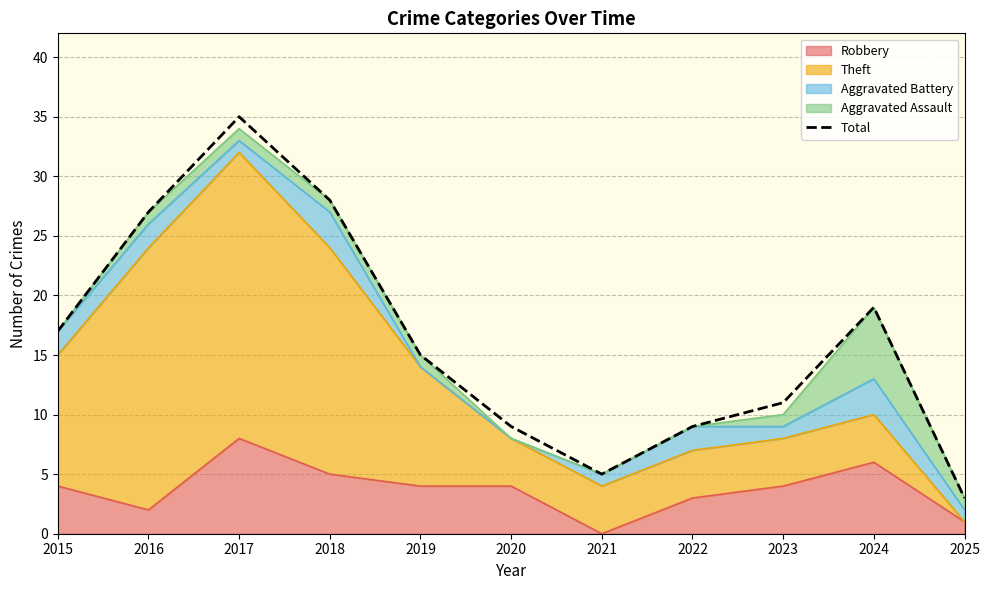

What is the value of the 11th point from the left?

3